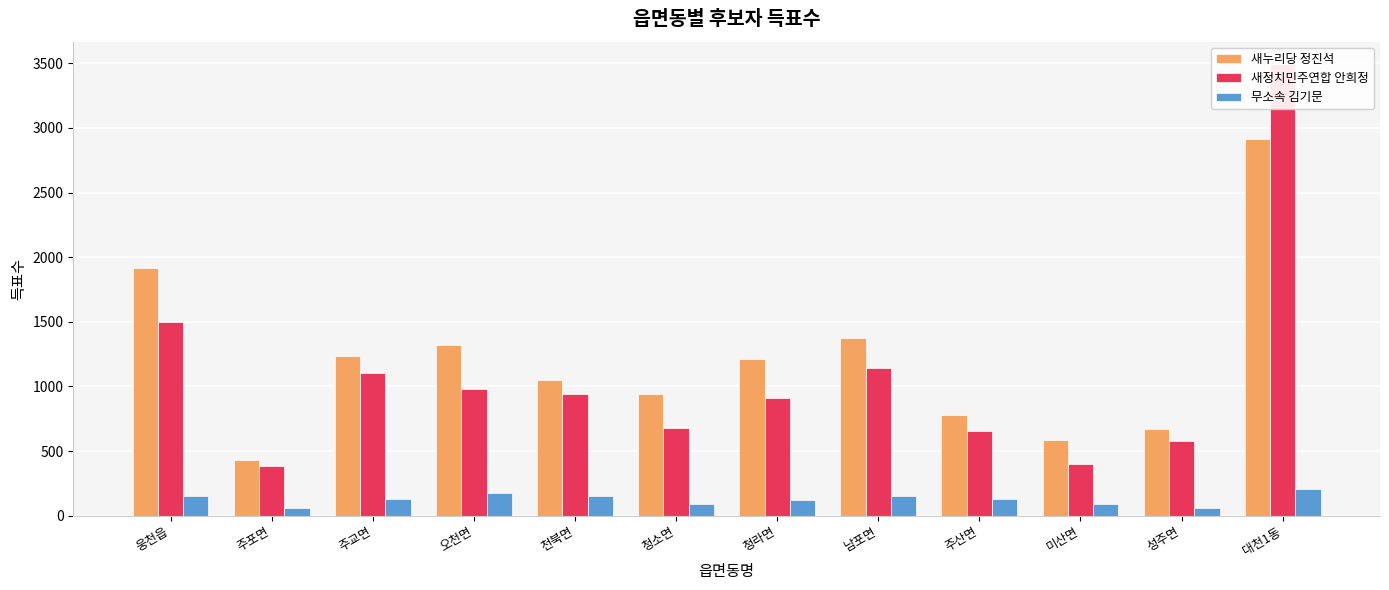

Which series has the largest total across all categories?

새누리당 정진석